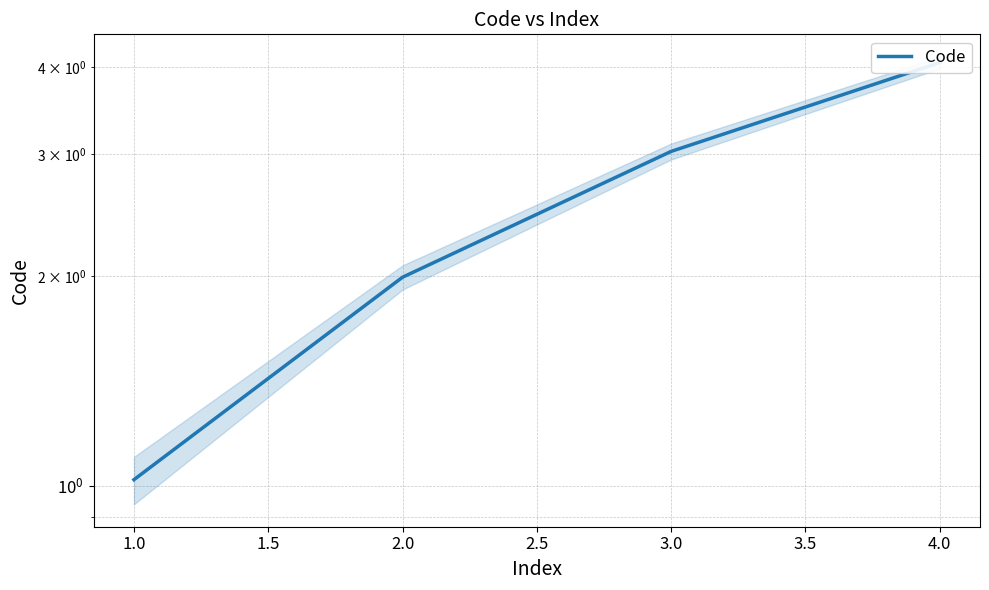

What is the difference between the maximum and second lowest values?

2.1